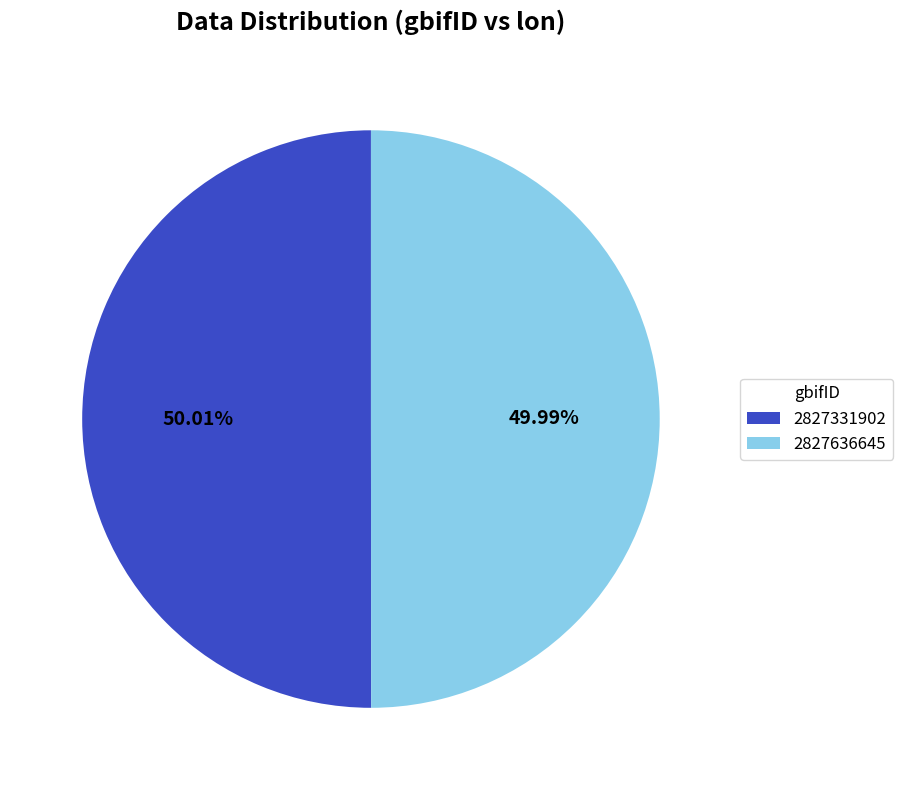

The 2827331902 slice represents 50% of the pie. True or false?

True